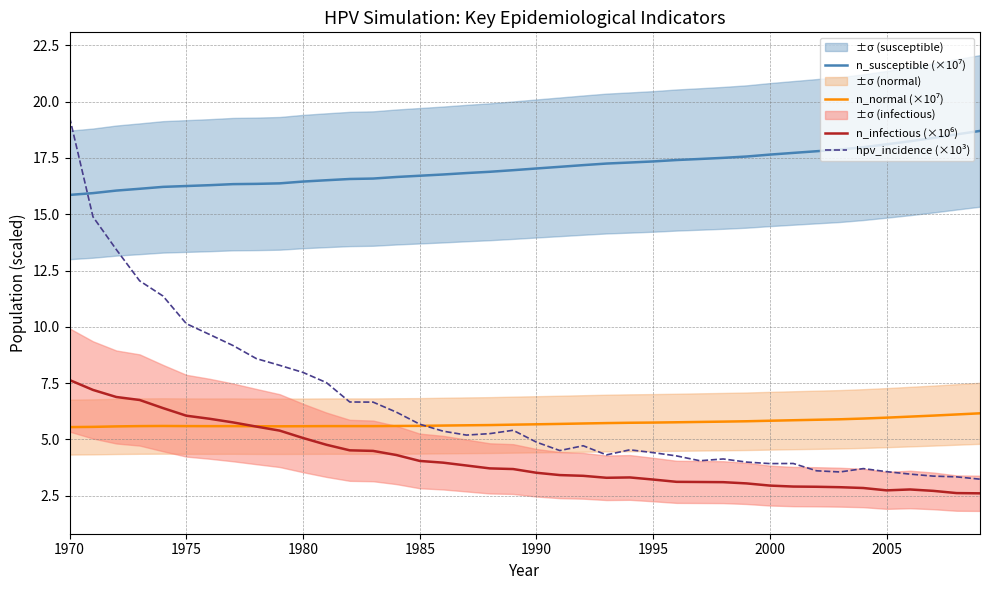

At how many categories does at least one series exceed 3?

40